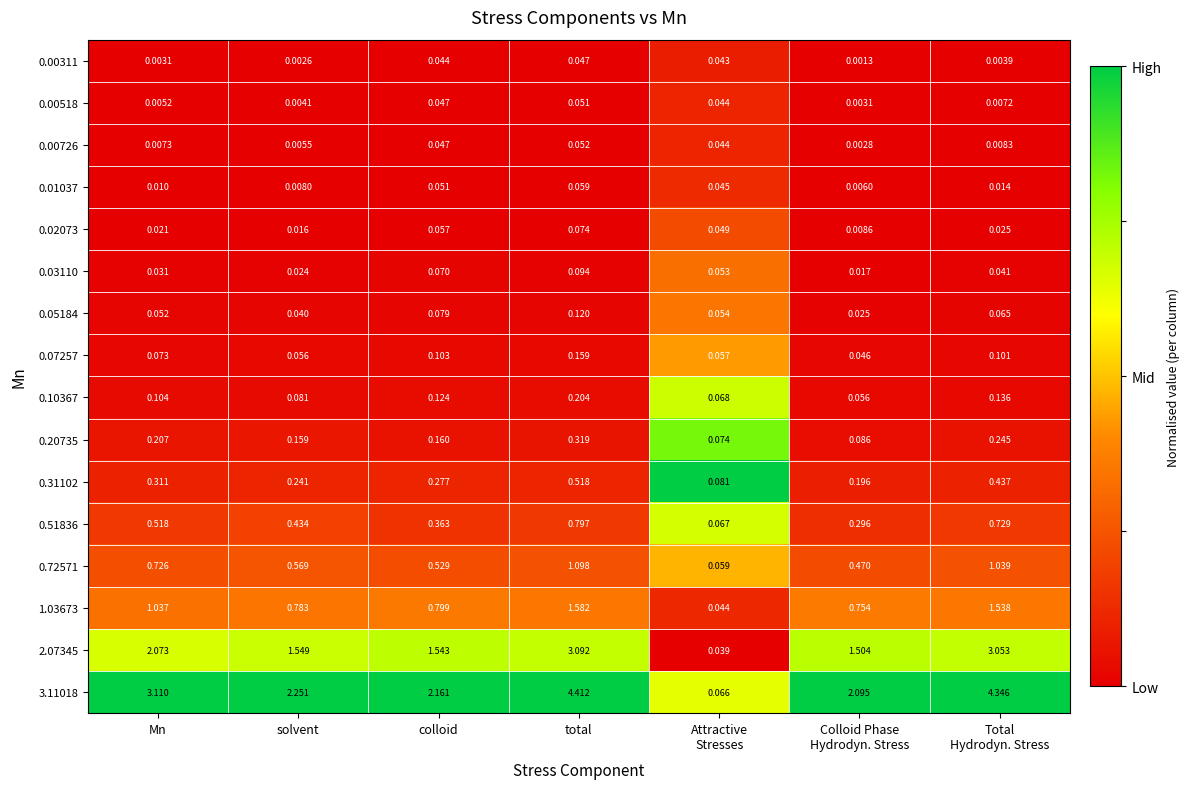

At how many categories does at least one series exceed 0?

7